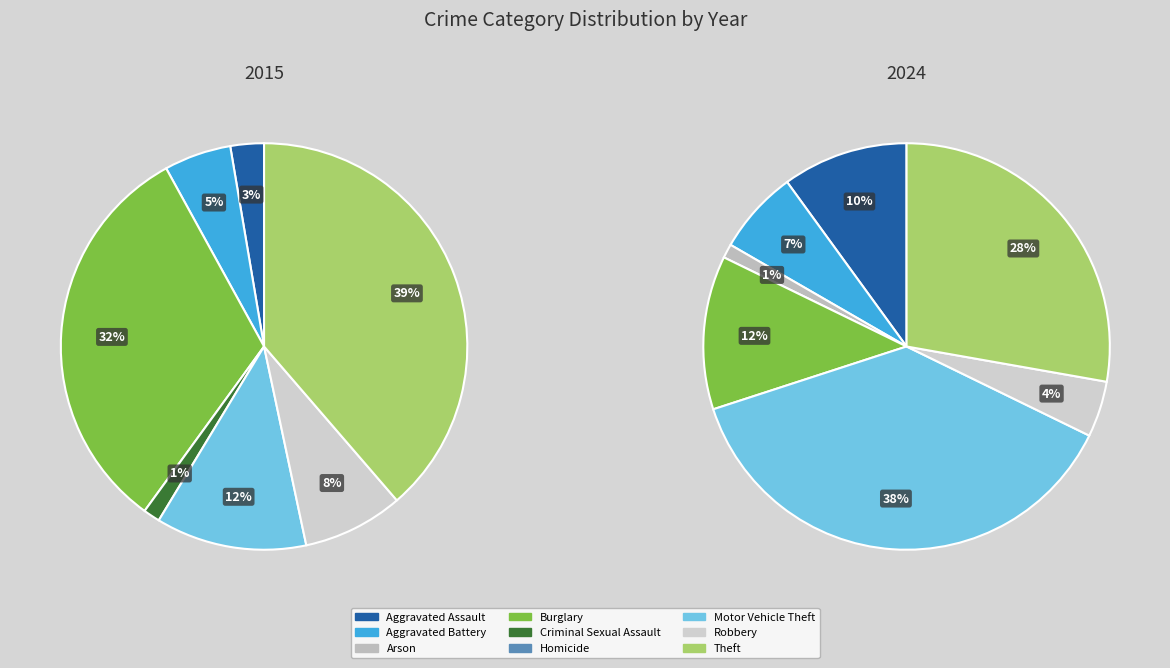

What is the change in value from Aggravated Battery to Robbery?

-2